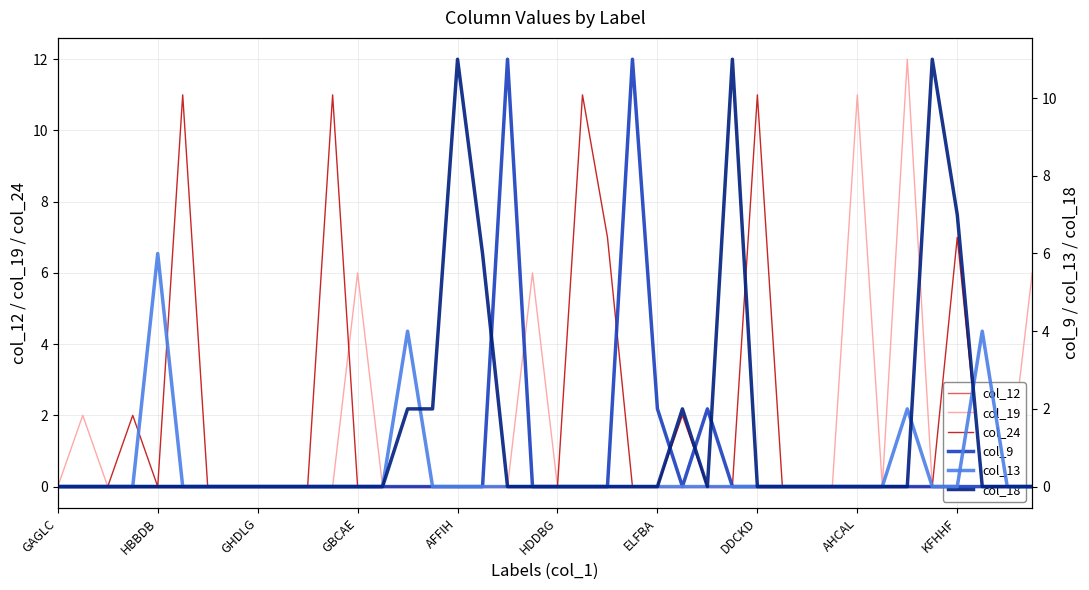

What is the label of the 3rd point from the right?

37